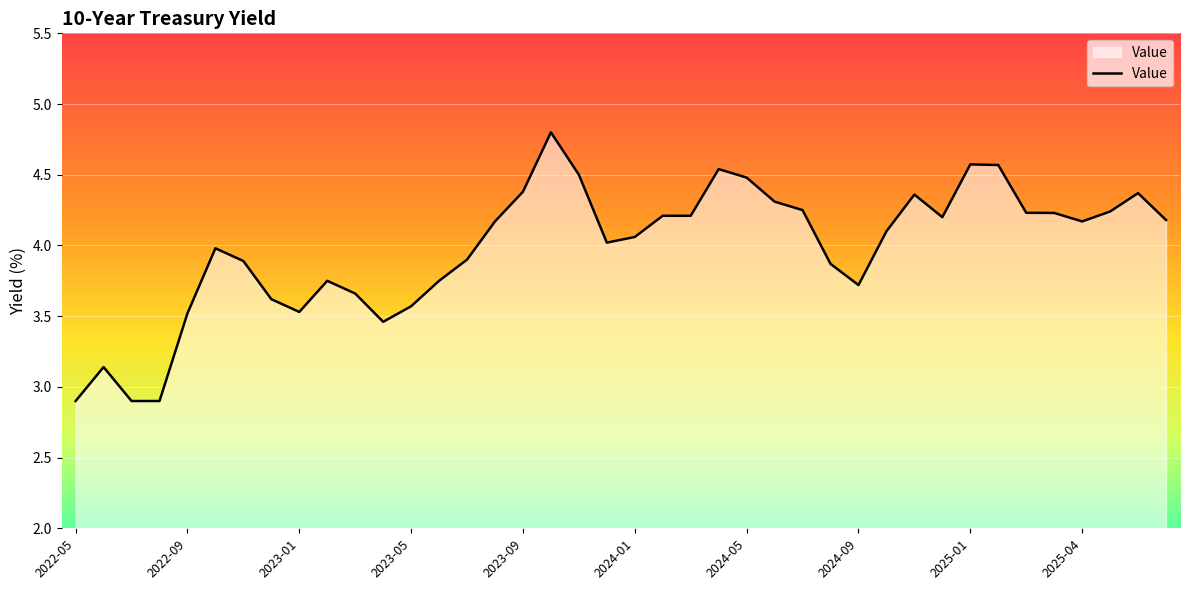

What is the difference between the maximum and minimum values?

1.9